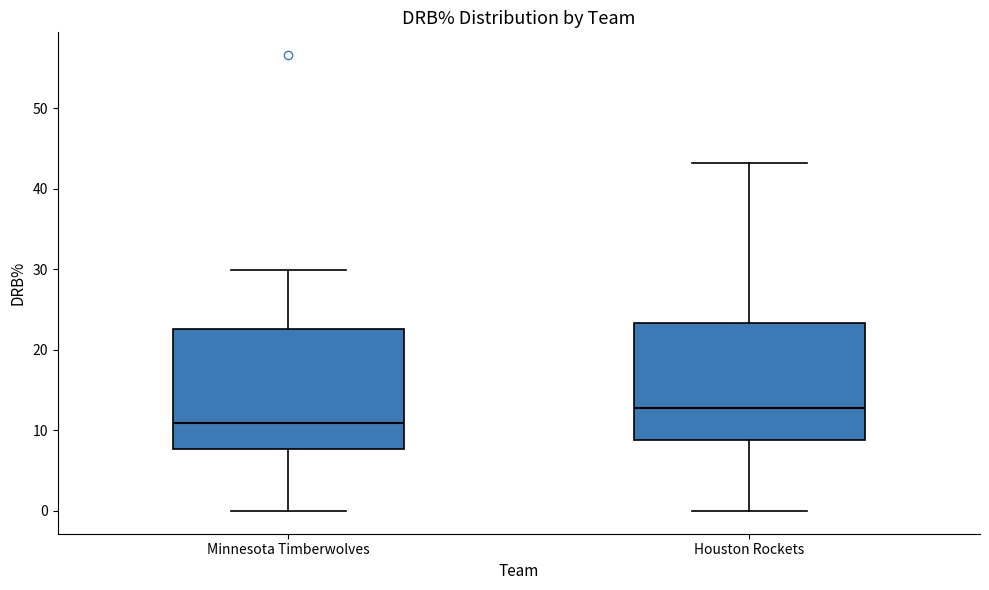

Which box's median line is the lowest?

Minnesota Timberwolves